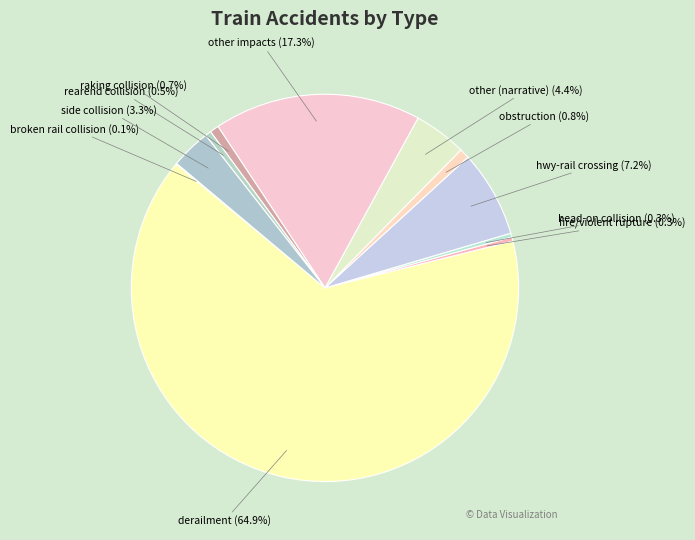

Between derailment and raking collision, which is larger?

derailment